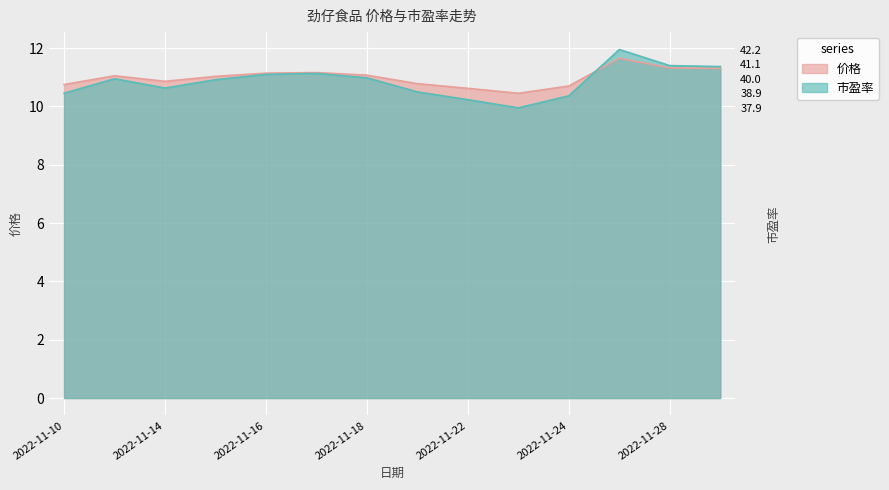

Read the 价格 value at 2022-11-14.

10.9